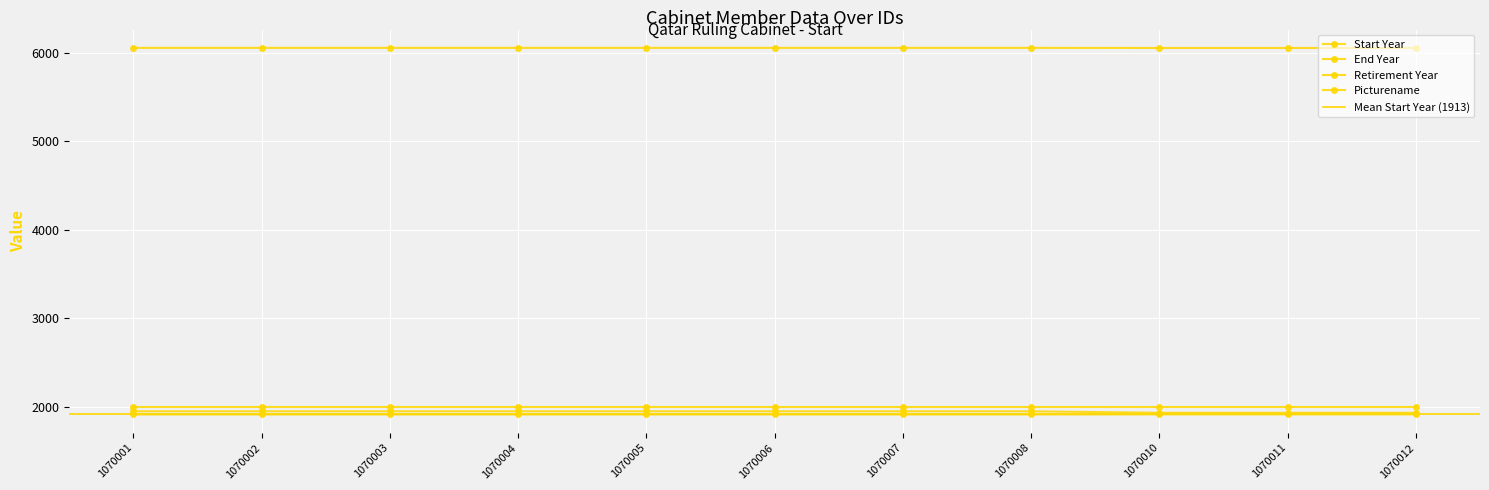

Rank the series by their maximum value, from lowest to highest.

Start Year, End Year, Picturename